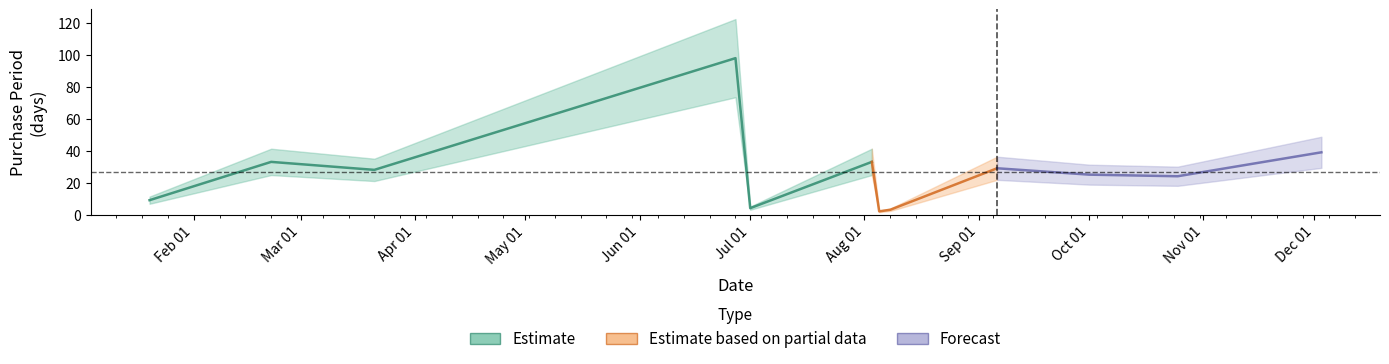

What is the label of the 7th point from the left?

2016-08-05